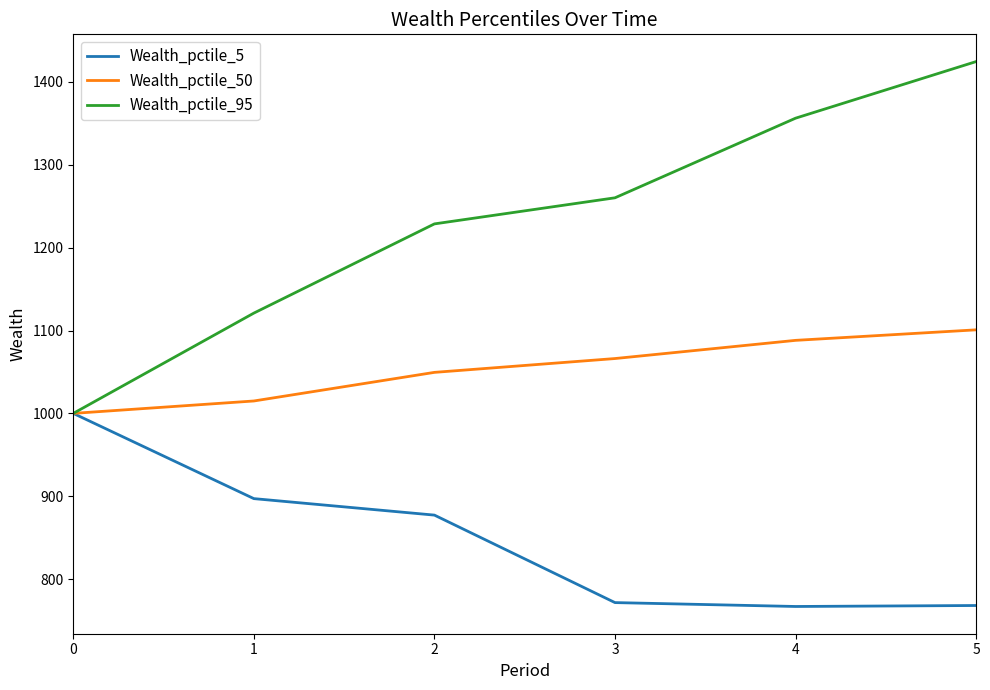

Which series has the widest spread of values?

Wealth_pctile_95